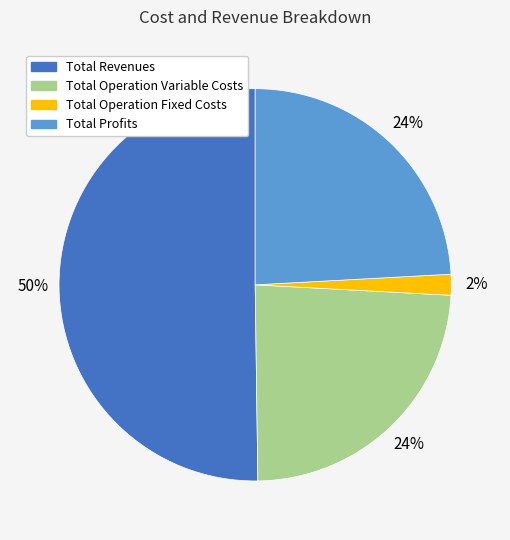

To the nearest percent, what is the average slice percentage?

25%